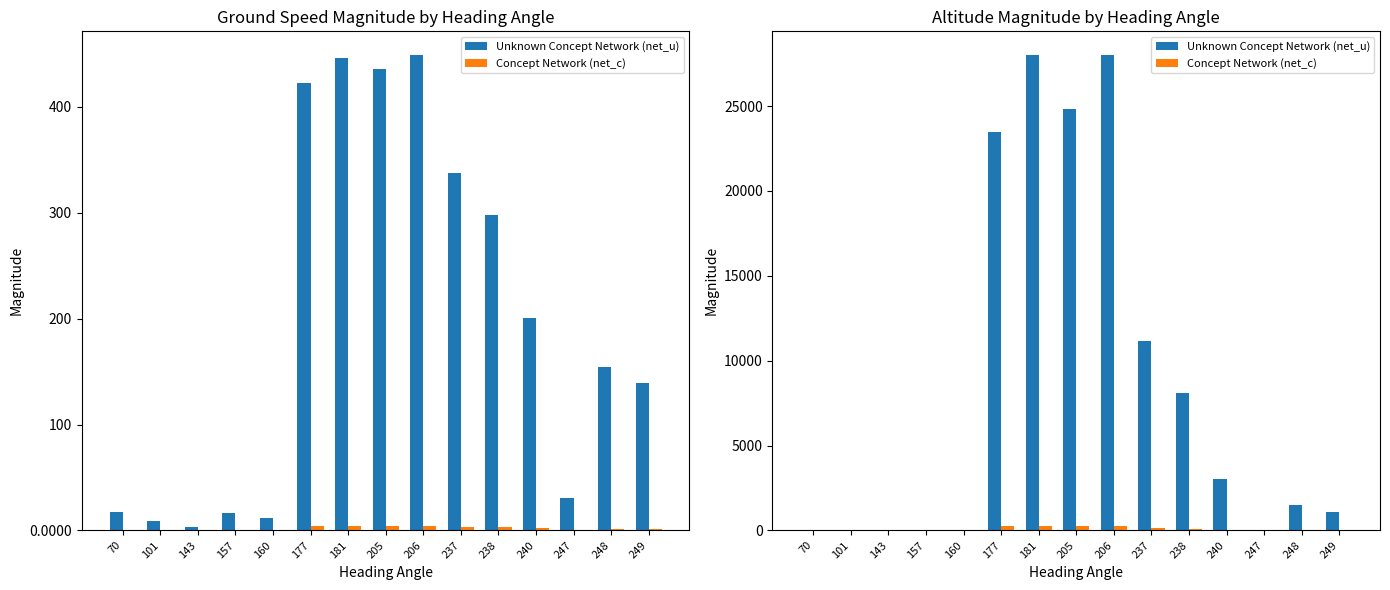

Reading left to right, transcribe all the data shown in this chart.

Unknown Concept Network (net_u): 0.0	0.0	0.0	0.0	0.0	23465.9	28000.0	24840.0	28000.0	11175.0	8106.2	3025.0	0.0	1508.3	1100.0
Concept Network (net_c): 0.0	0.0	0.0	0.0	0.0	234.7	280.0	248.4	280.0	111.8	81.1	30.2	0.0	15.1	11.0